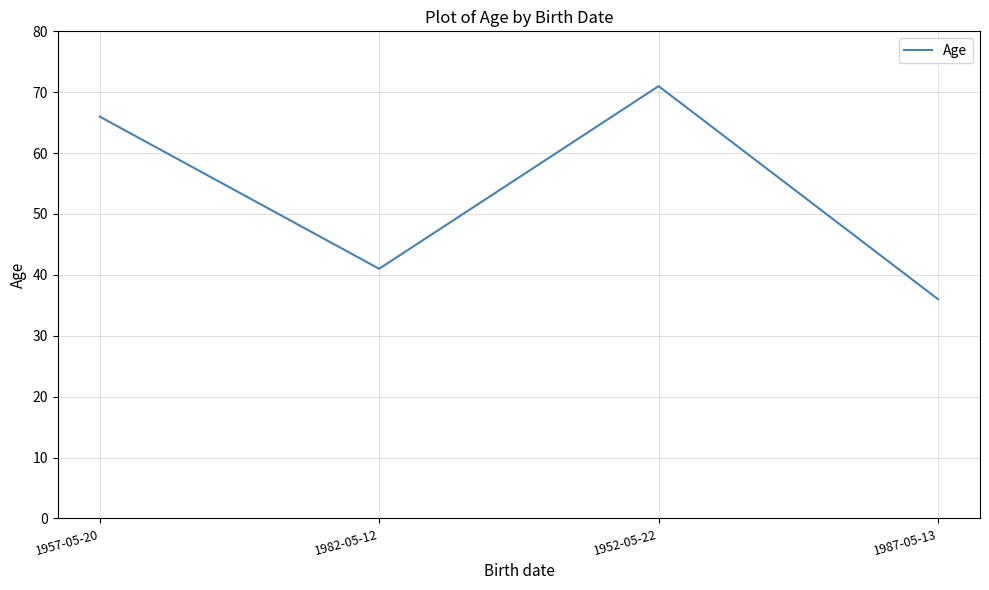

Reading left to right, what are all the values shown in this chart?

66	41	71	36